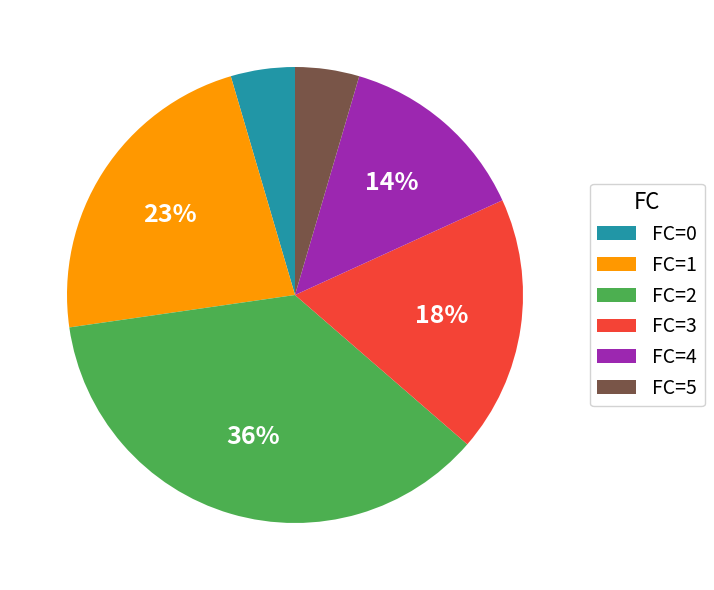

True or false: FC=3 accounts for 18% of the total.

True